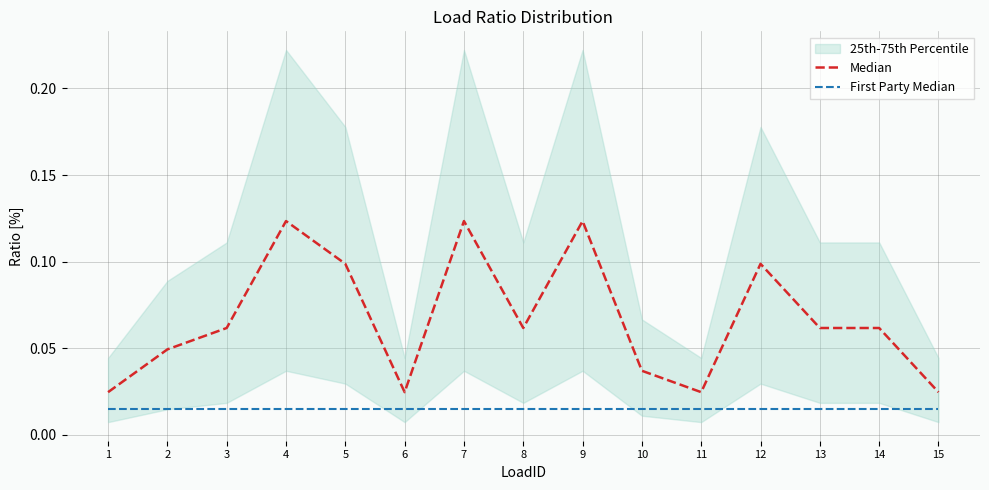

Reading left to right, transcribe all the data shown in this chart.

Median: 0.0	0.0	0.1	0.1	0.1	0.0	0.1	0.1	0.1	0.0	0.0	0.1	0.1	0.1	0.0
First Party Median: 0.0	0.0	0.0	0.0	0.0	0.0	0.0	0.0	0.0	0.0	0.0	0.0	0.0	0.0	0.0